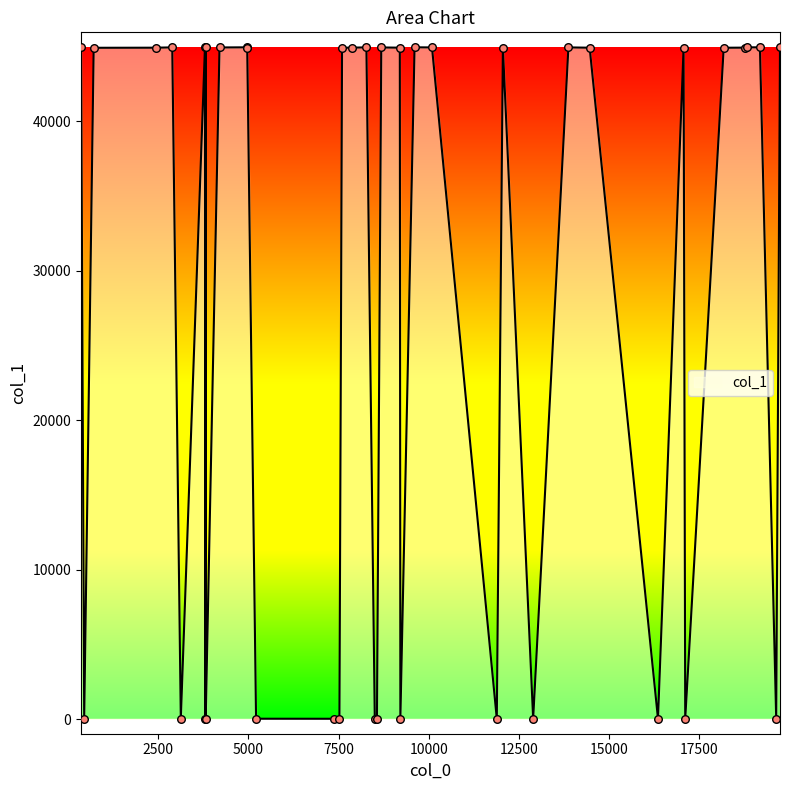

What is the greatest value displayed?

44939